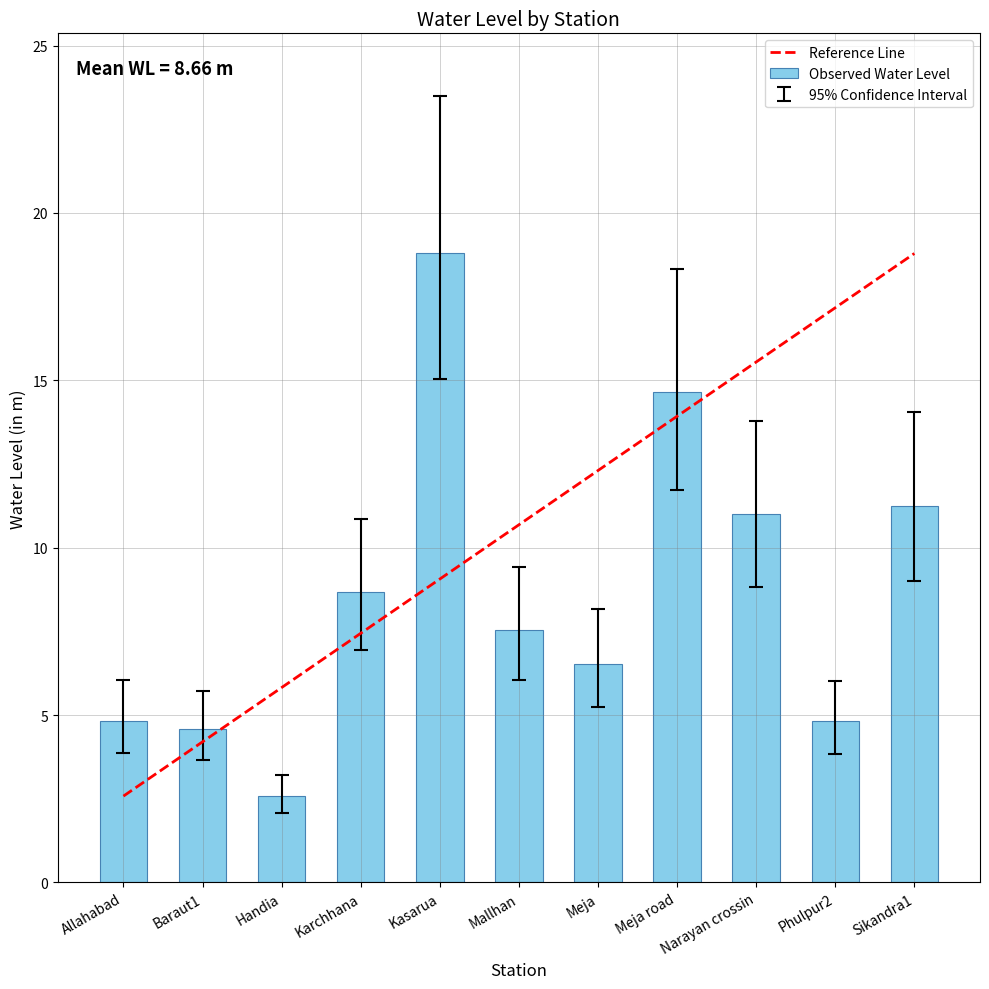

Read the value at Meja road.

14.7